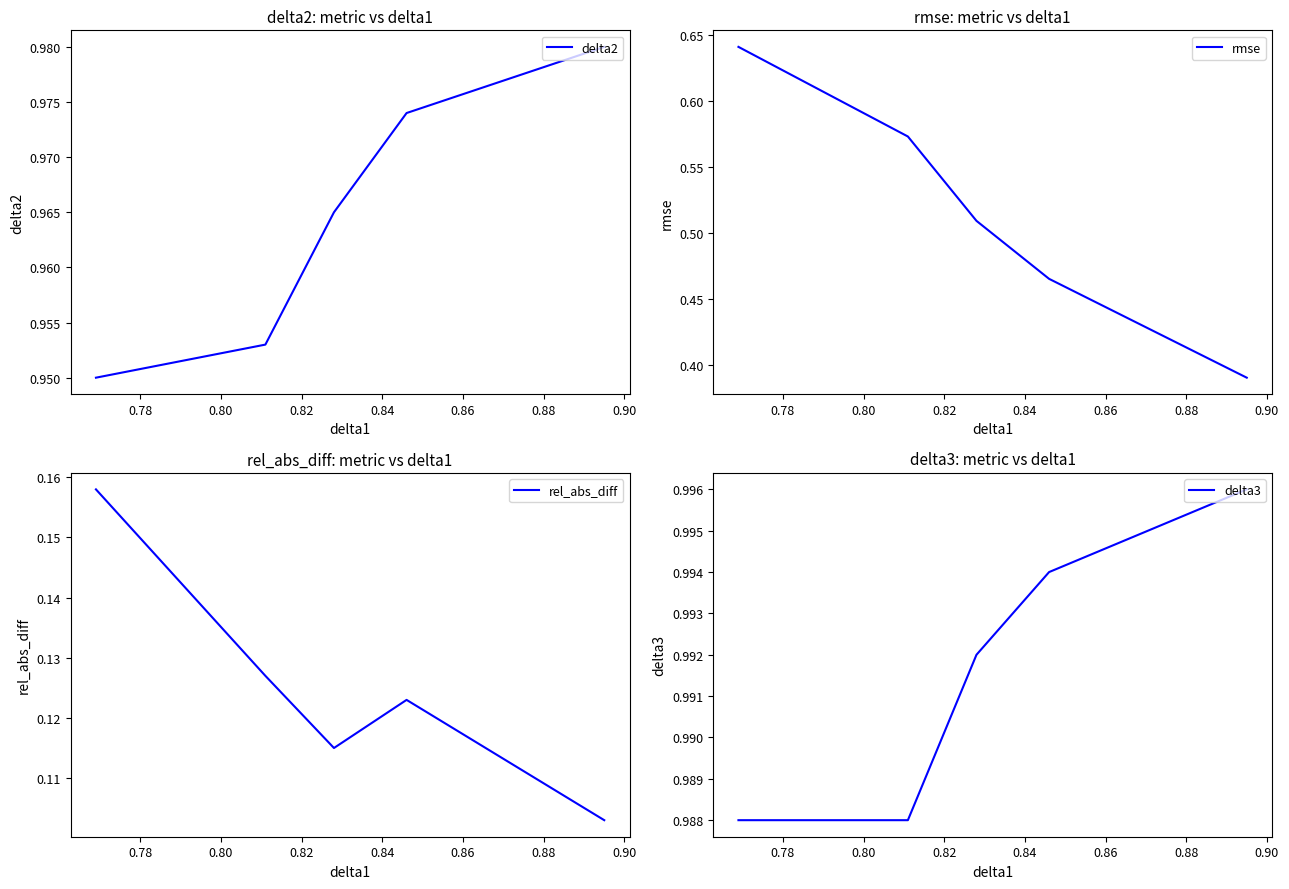

What is the total value across all series at 0.84?

2.5